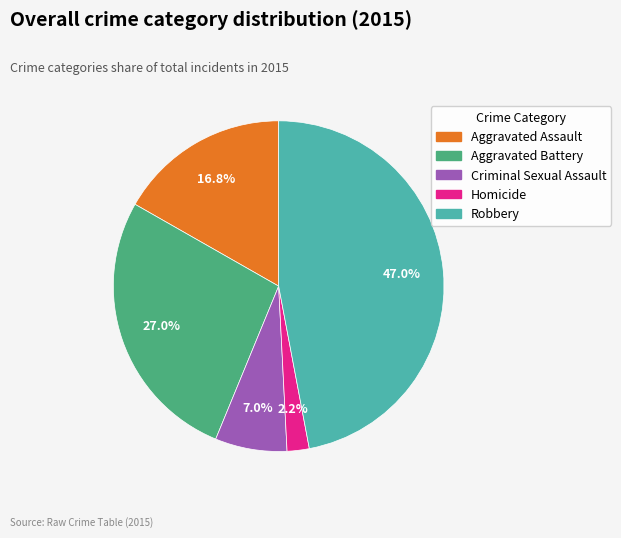

Which slice is the largest?

Robbery